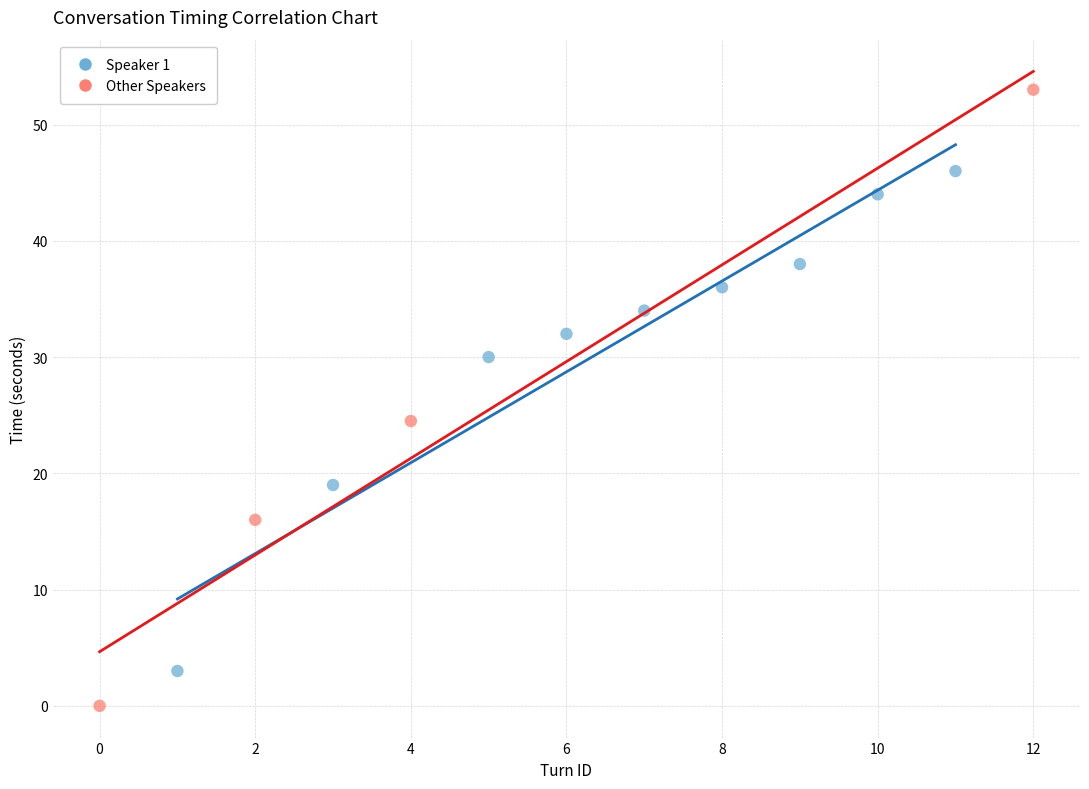

Which series has the widest spread of Y values?

Other Speakers